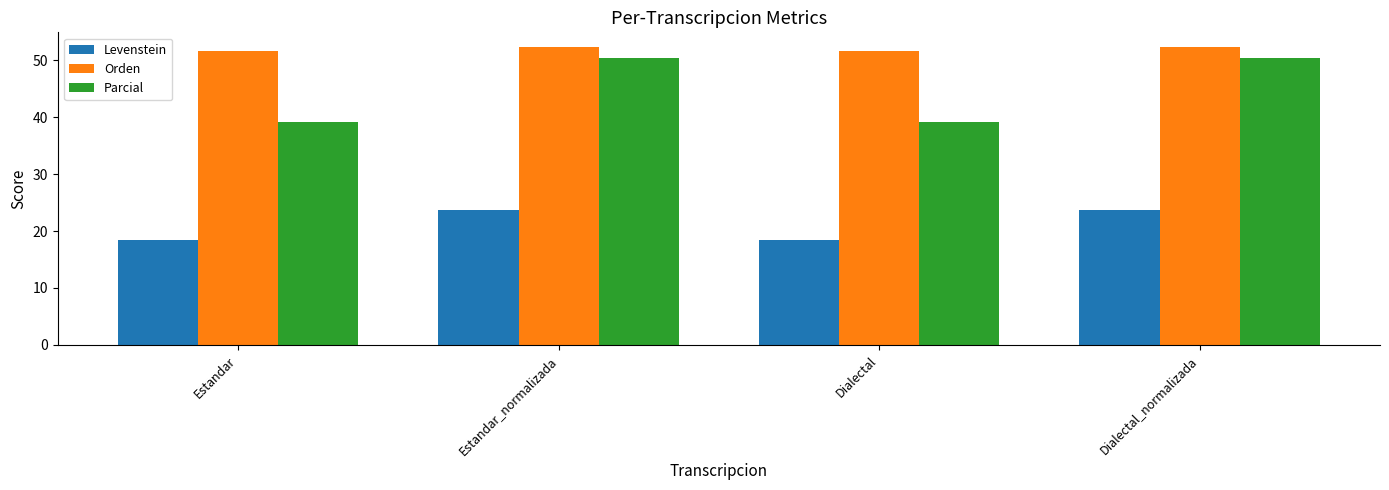

What is the value of the Orden bar at the 2nd from the left?

52.3